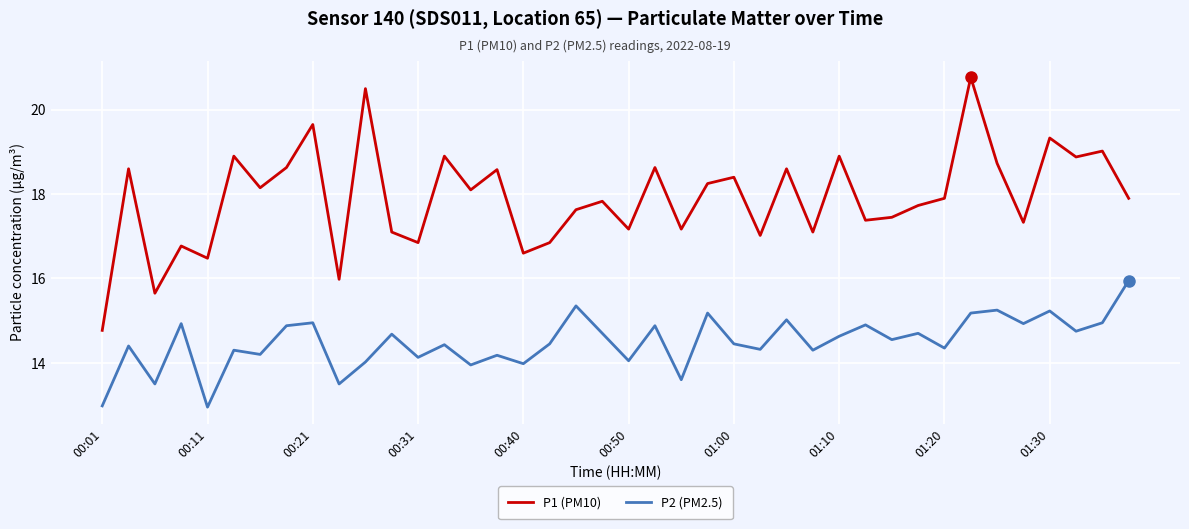

True or false: P1 (PM10) has more than 2 points higher than both neighbors.

True